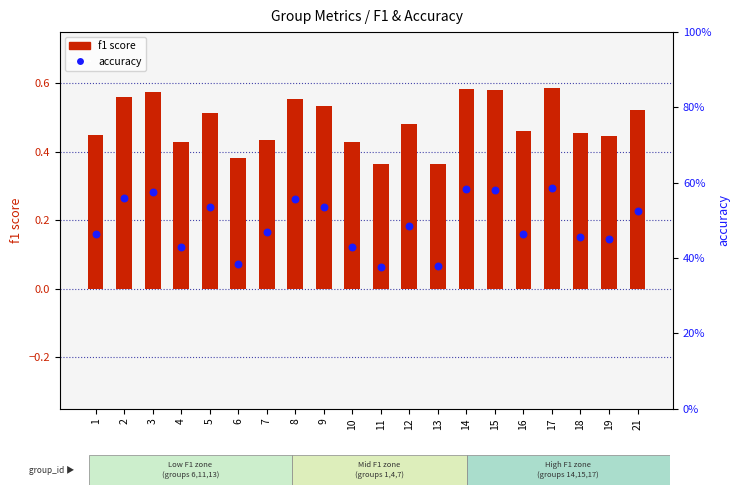

Which series reaches the maximum Y coordinate?

accuracy